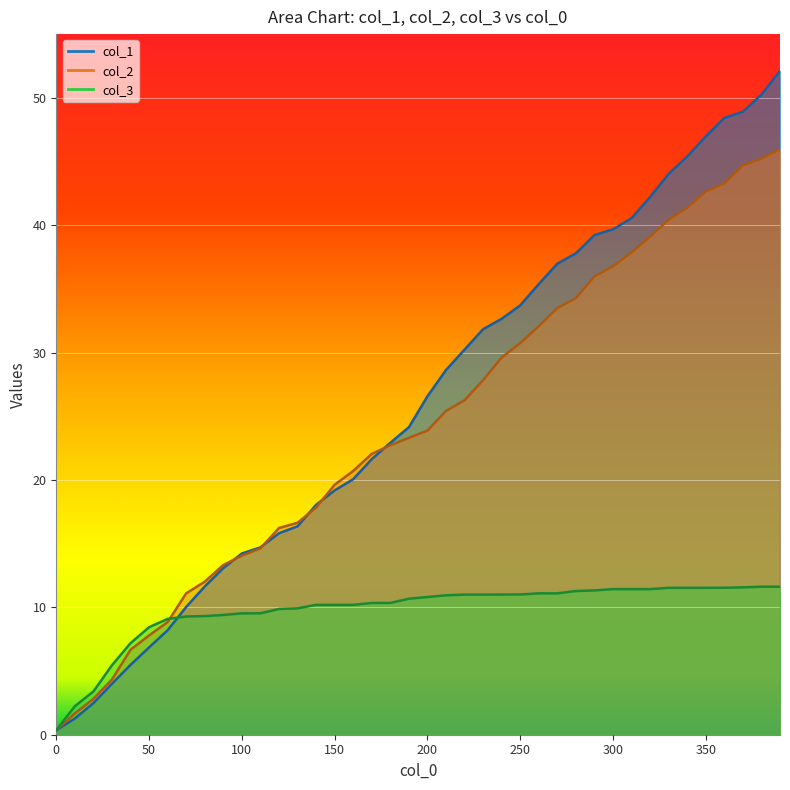

What is the average value of the col_1 series?

26.0